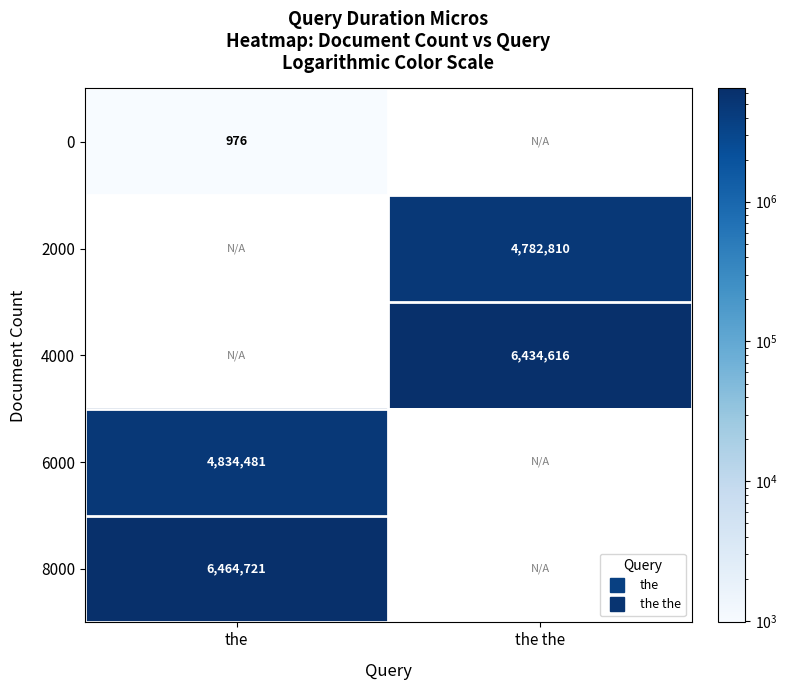

Rank the series at the from highest to lowest value.

8000, 0, 2000, 4000, 6000